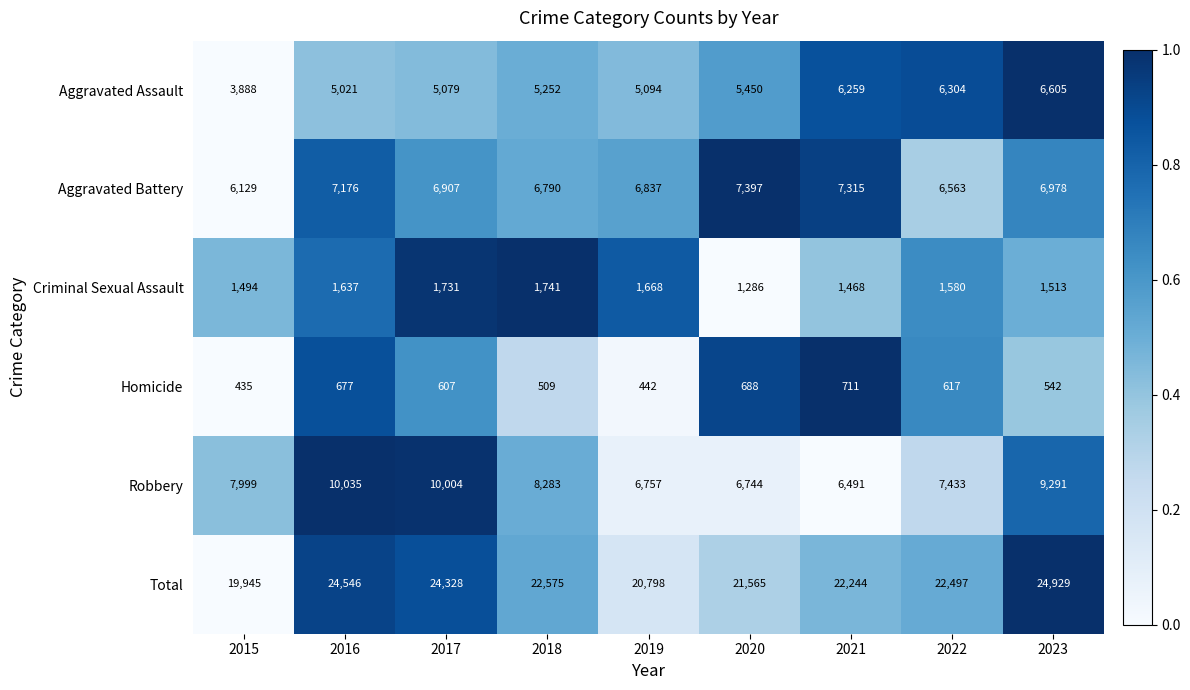

What is the sum of all Homicide values?

5228